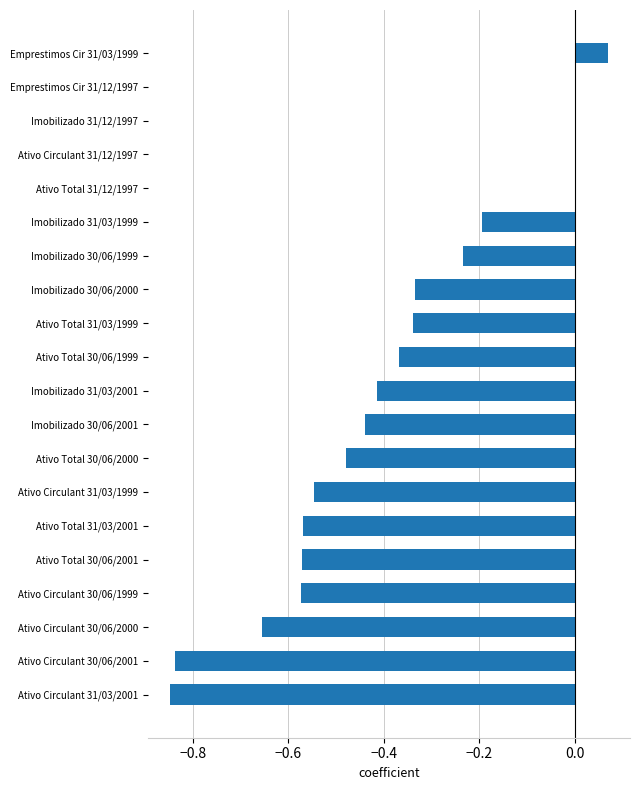

What is the sum of all values?

-7.3